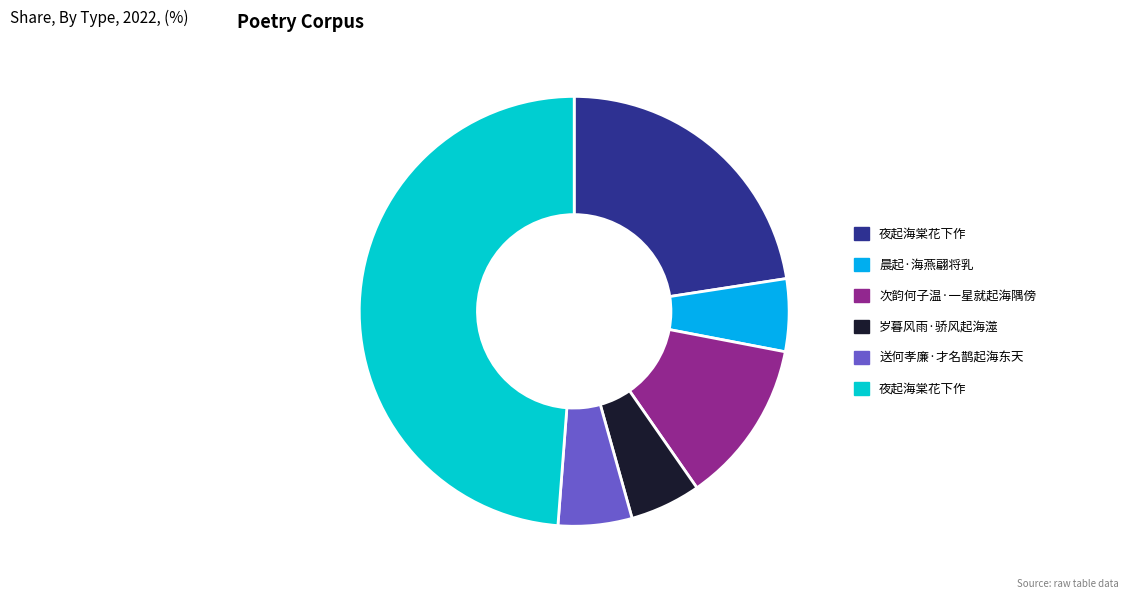

Does any single category account for the majority?

No